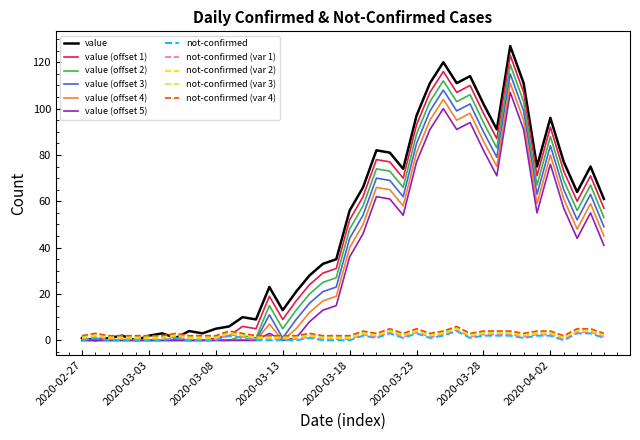

Which series has the largest range (max minus min)?

value